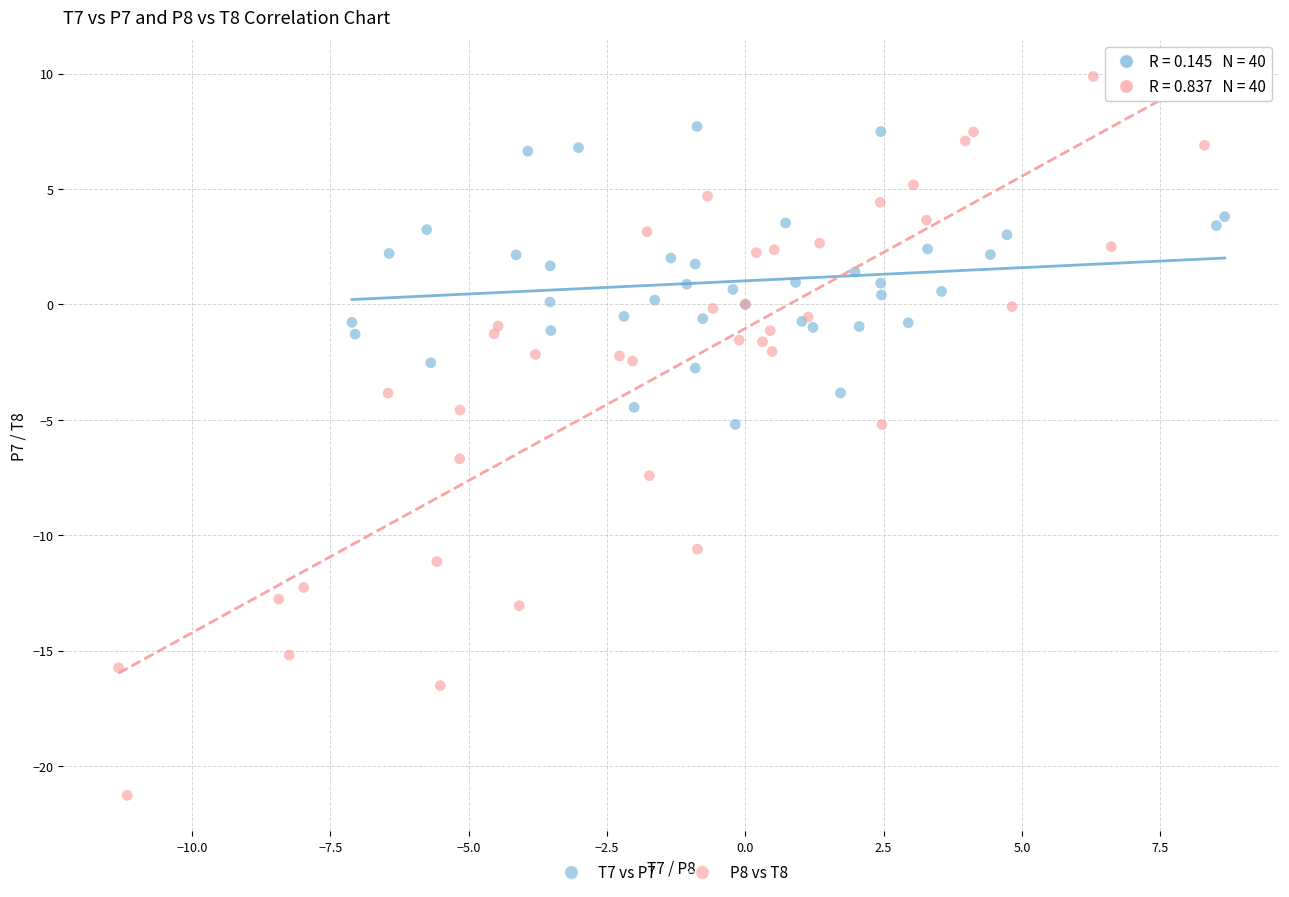

Which series reaches the maximum Y coordinate?

P8 vs T8